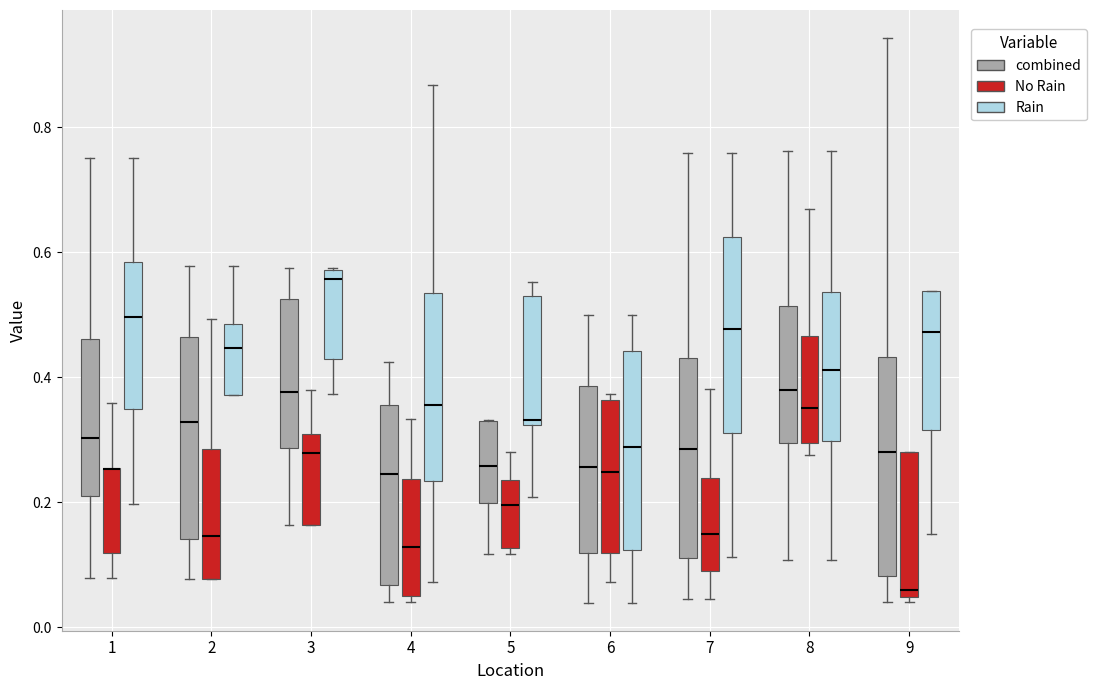

Which box is the tallest, from its lower edge to its upper edge?

9 (combined)